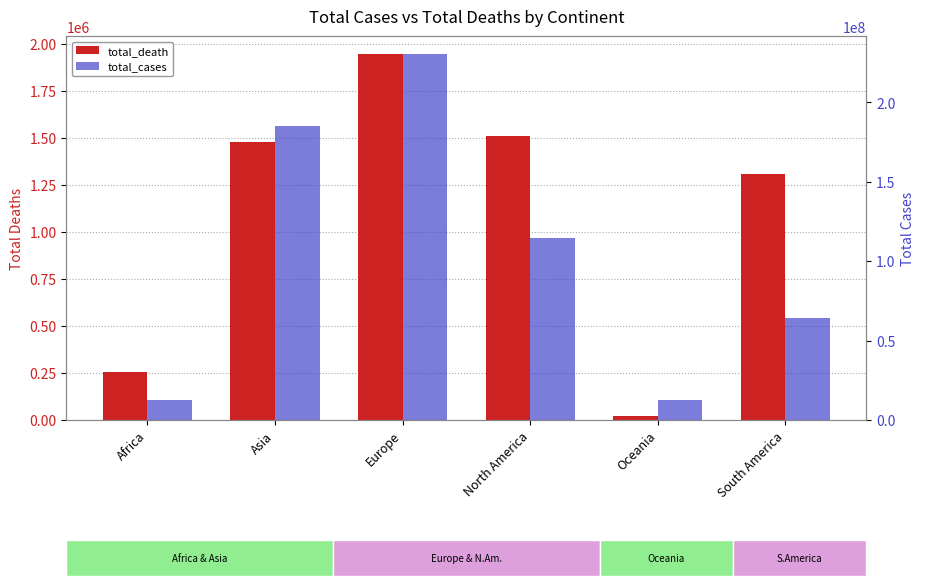

How many distinct data groups are displayed?

2